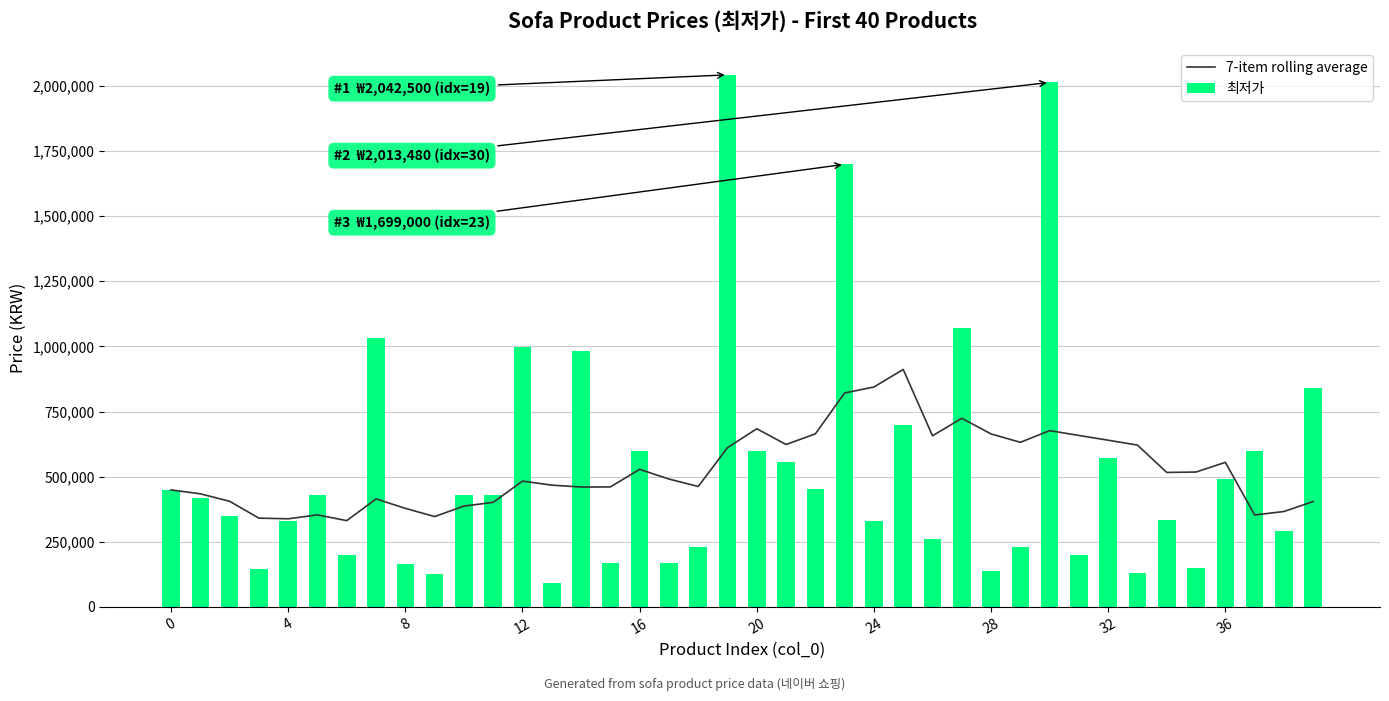

How many data points in 7-item rolling average are above 490707?

20